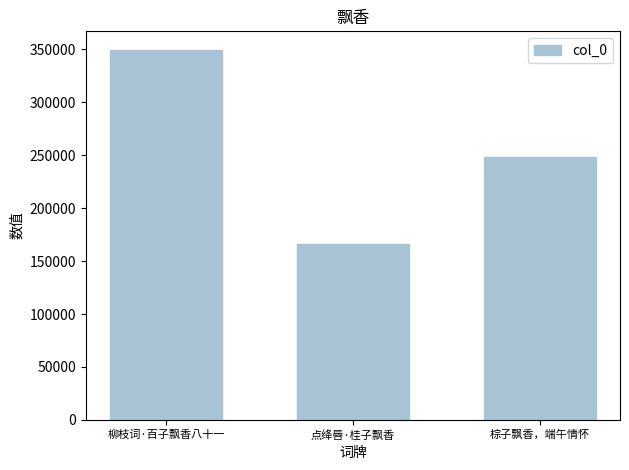

What is the sum of the values at 棕子飘香，端午情怀 and 柳枝词·百子飘香八十一?

598211